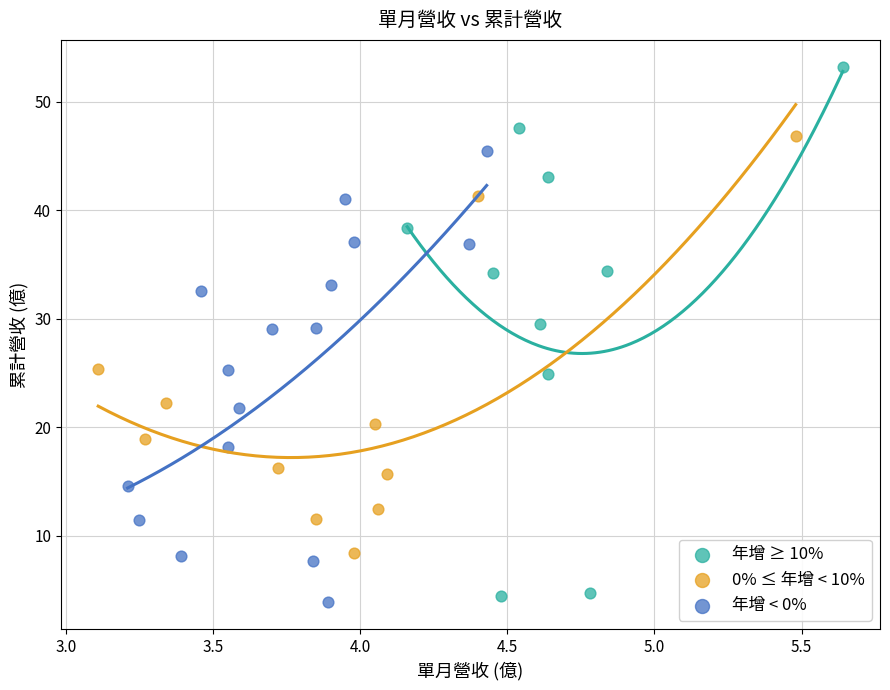

What are all the series names shown in the legend?

年增 ≥ 10%, 0% ≤ 年增 < 10%, 年增 < 0%